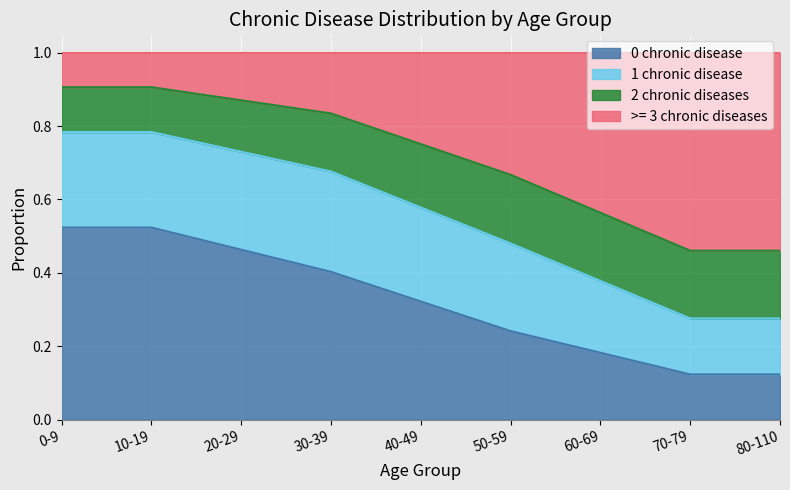

The 0 chronic disease series shows 0.4 at 30-39. True or false?

True